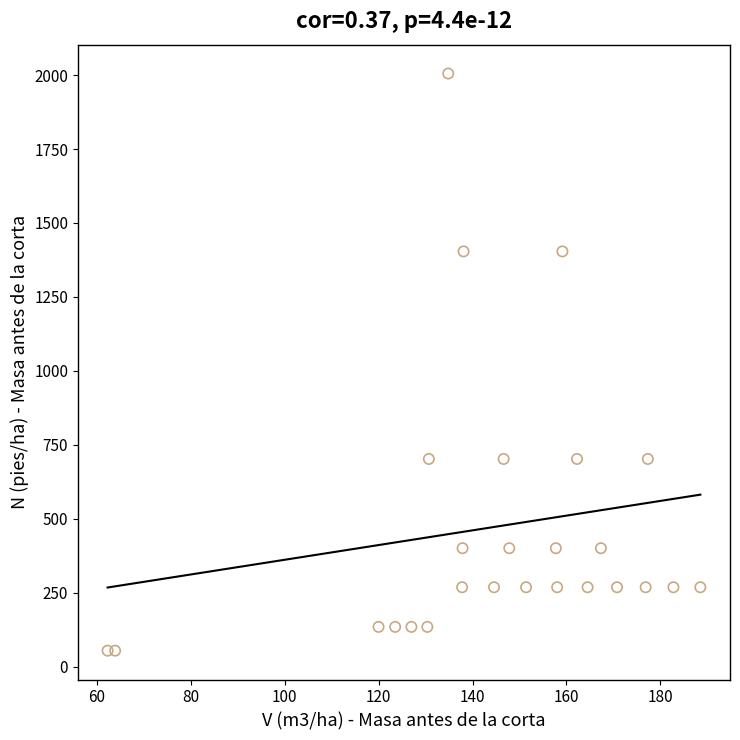

What is the range of Y values (max minus min)?

1951.7